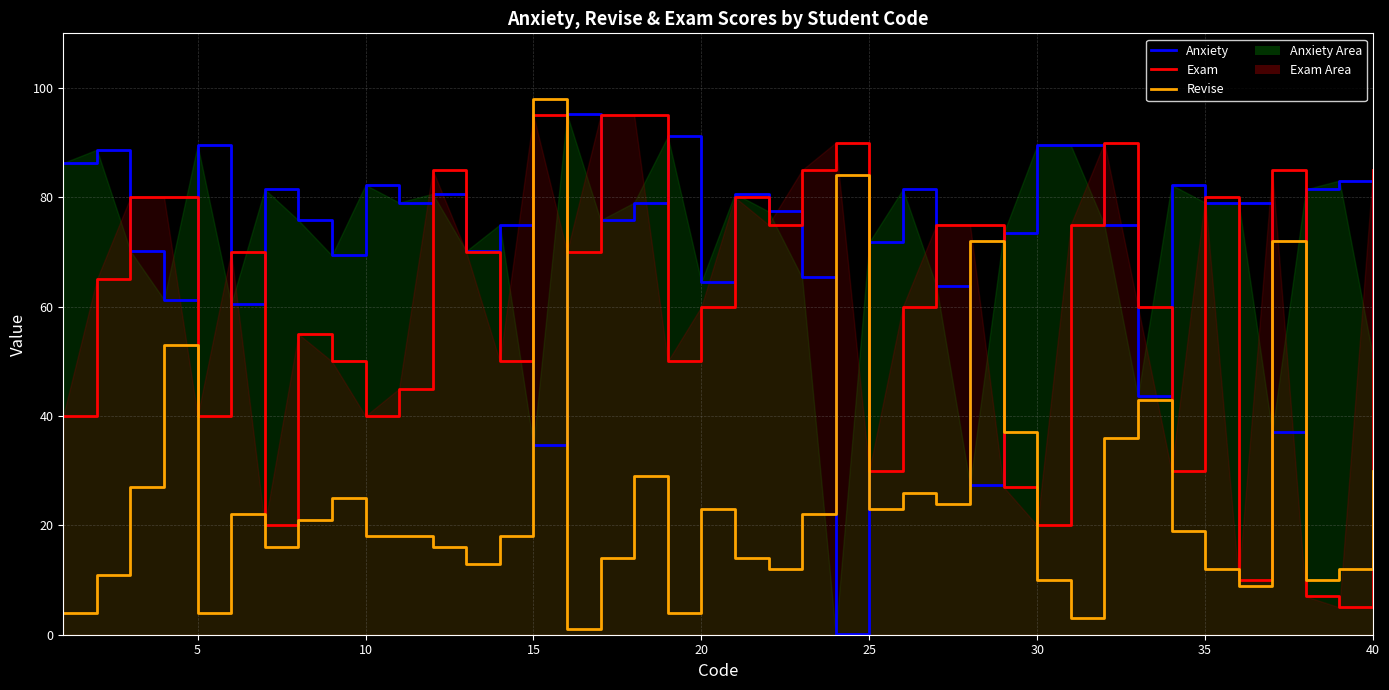

Which series has the largest total across all categories?

Anxiety